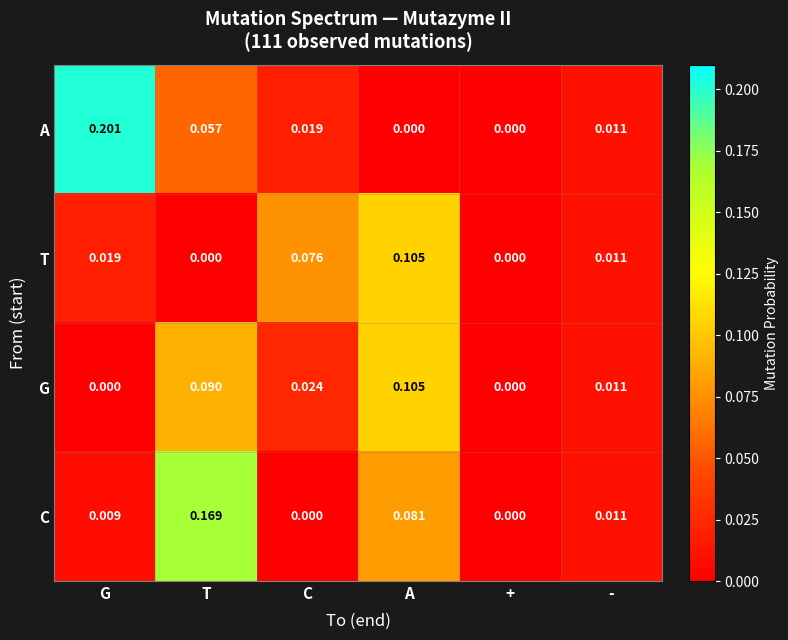

At which category is the sum across all series the highest?

T